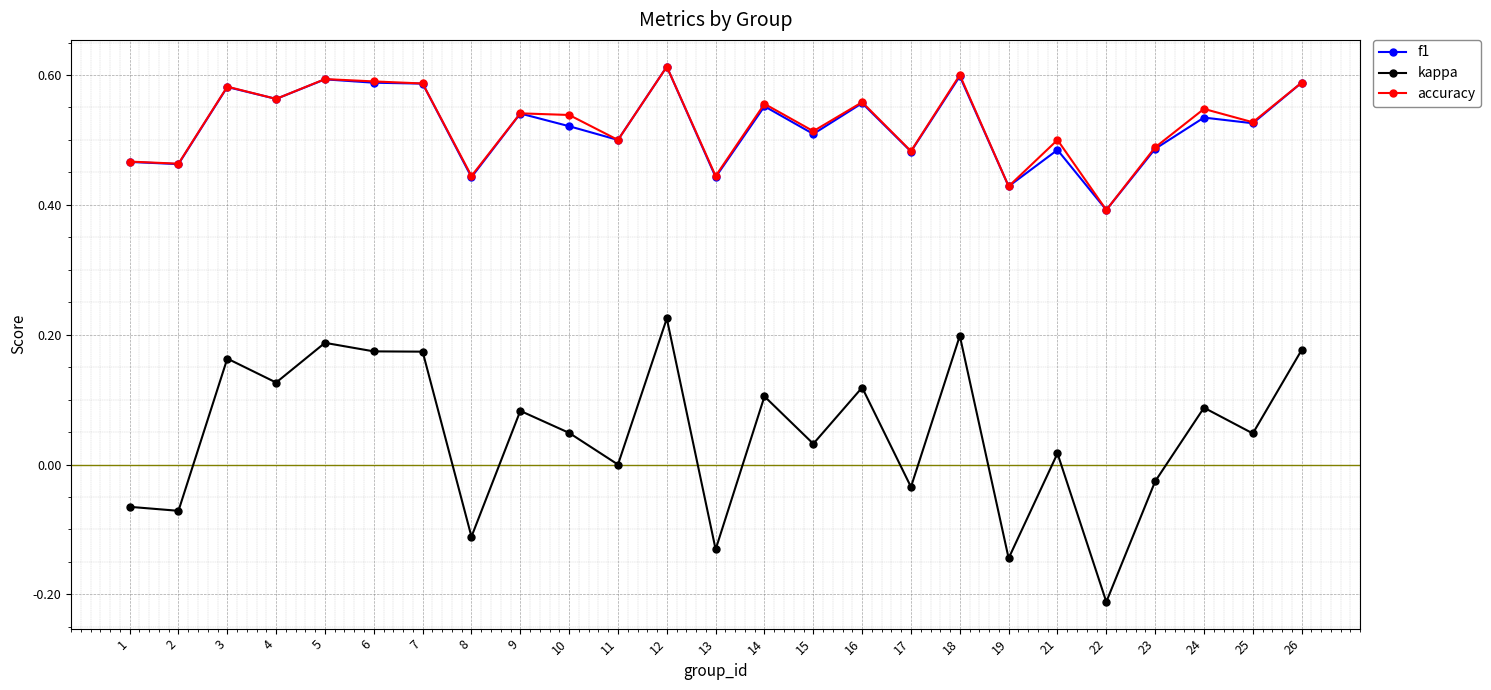

True or false: kappa has more than 0 points higher than both neighbors.

True